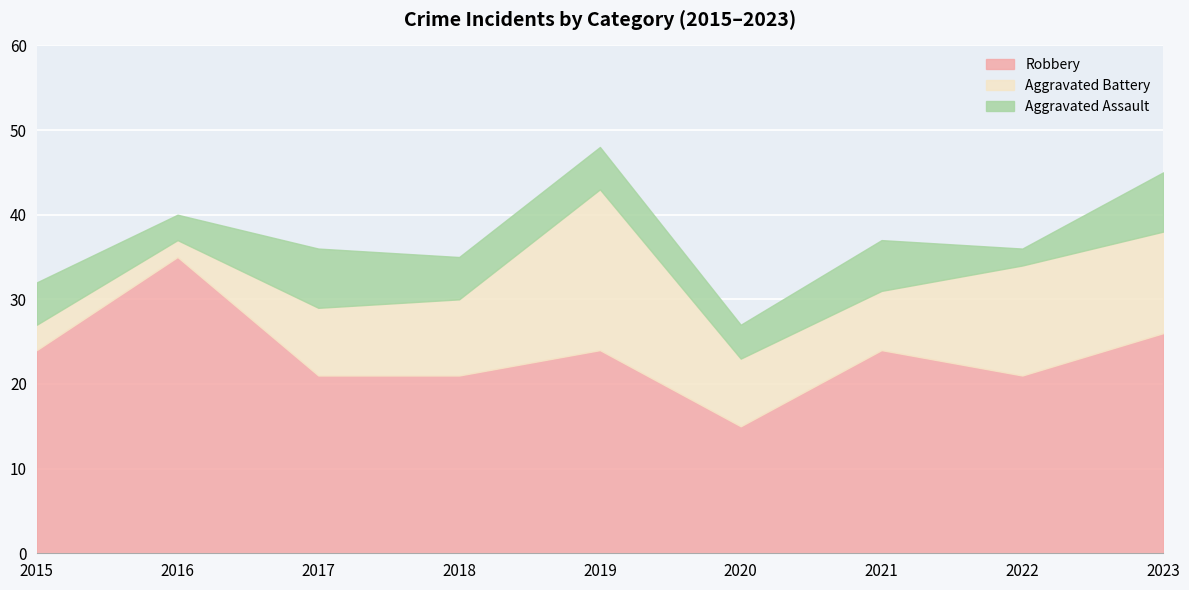

Which series changed the most between 2017 and 2019?

Aggravated Battery